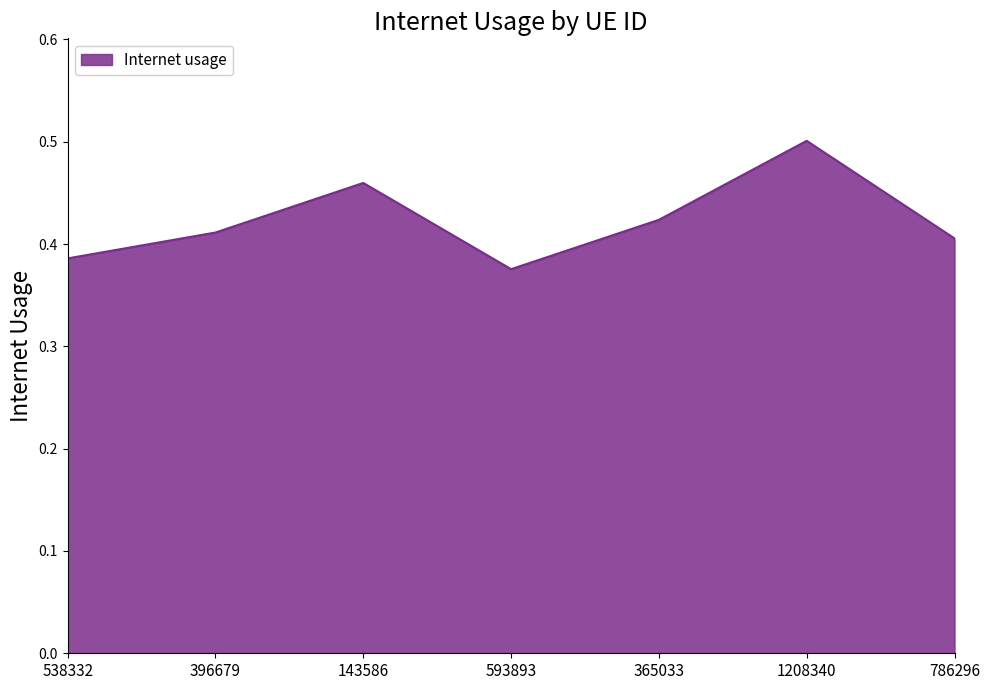

Where is the first local maximum?

143586